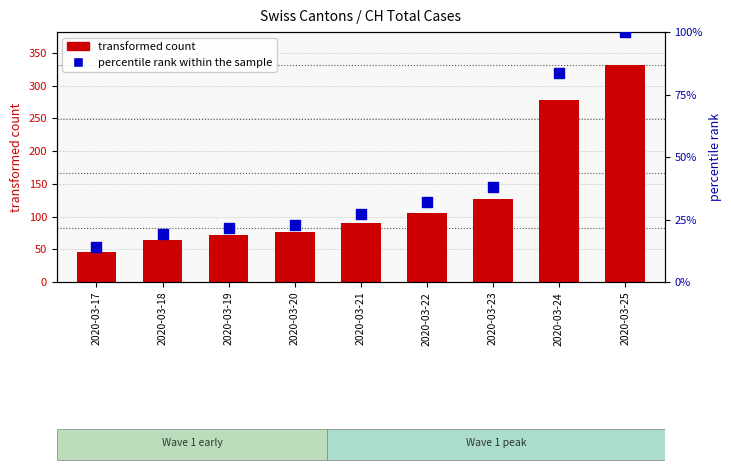

At which category is the sum across all series the highest?

2020-03-25